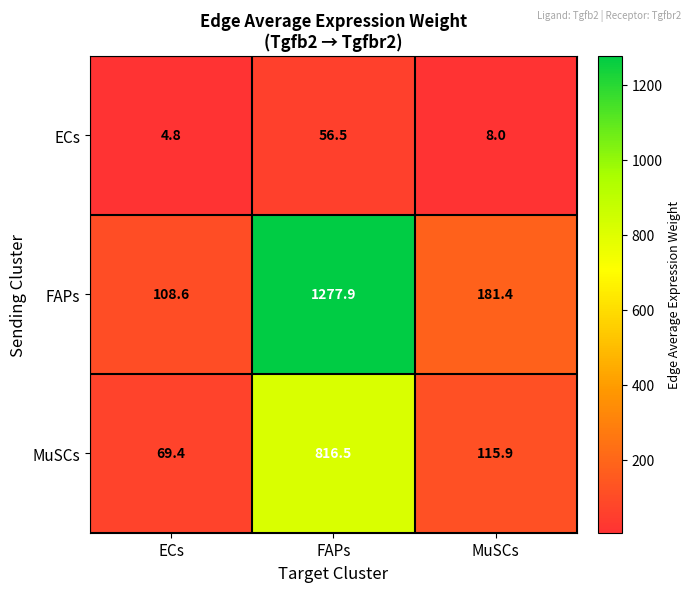

At FAPs, list the series in order from largest to smallest.

FAPs, MuSCs, ECs